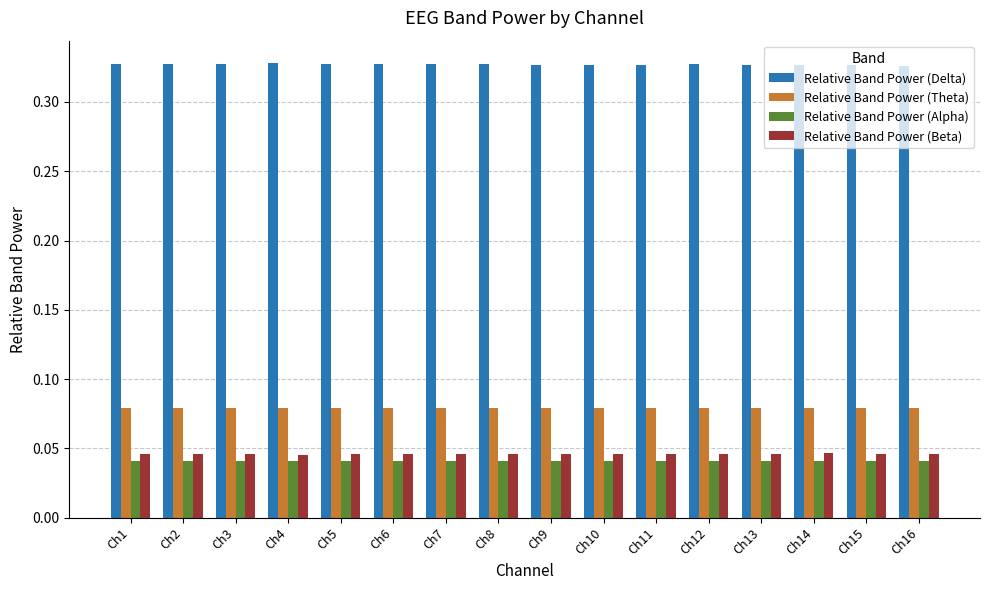

The Relative Band Power (Delta) series shows 0.5 at Ch2. True or false?

False